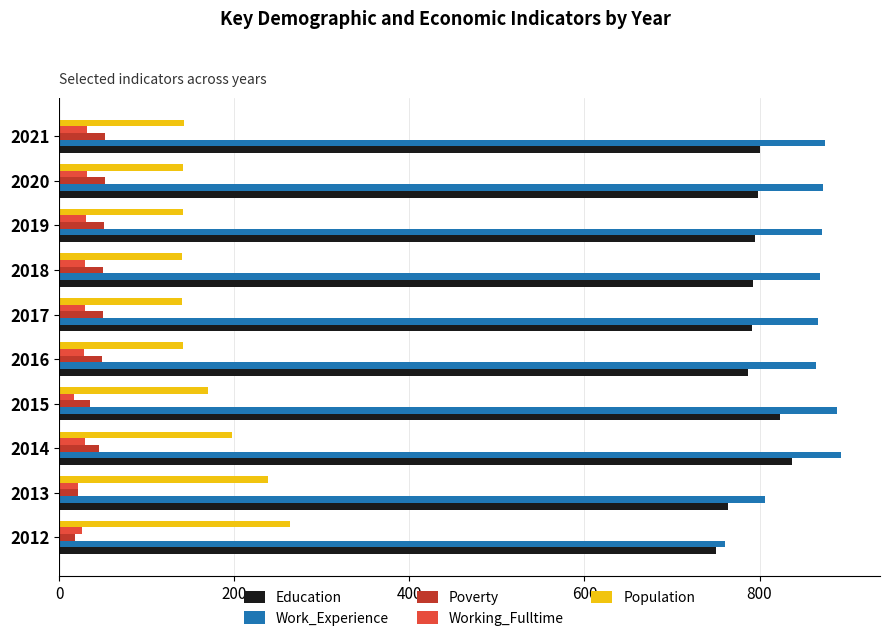

What is the lowest value of the Work_Experience series?

761